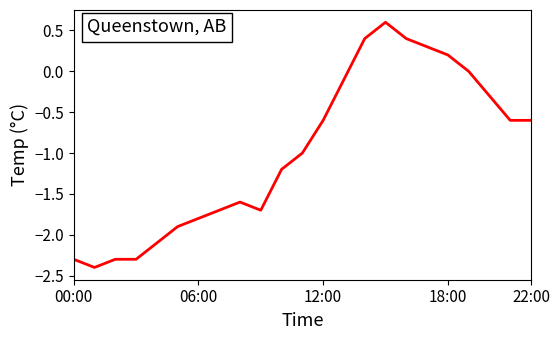

What is the greatest value displayed?

0.6